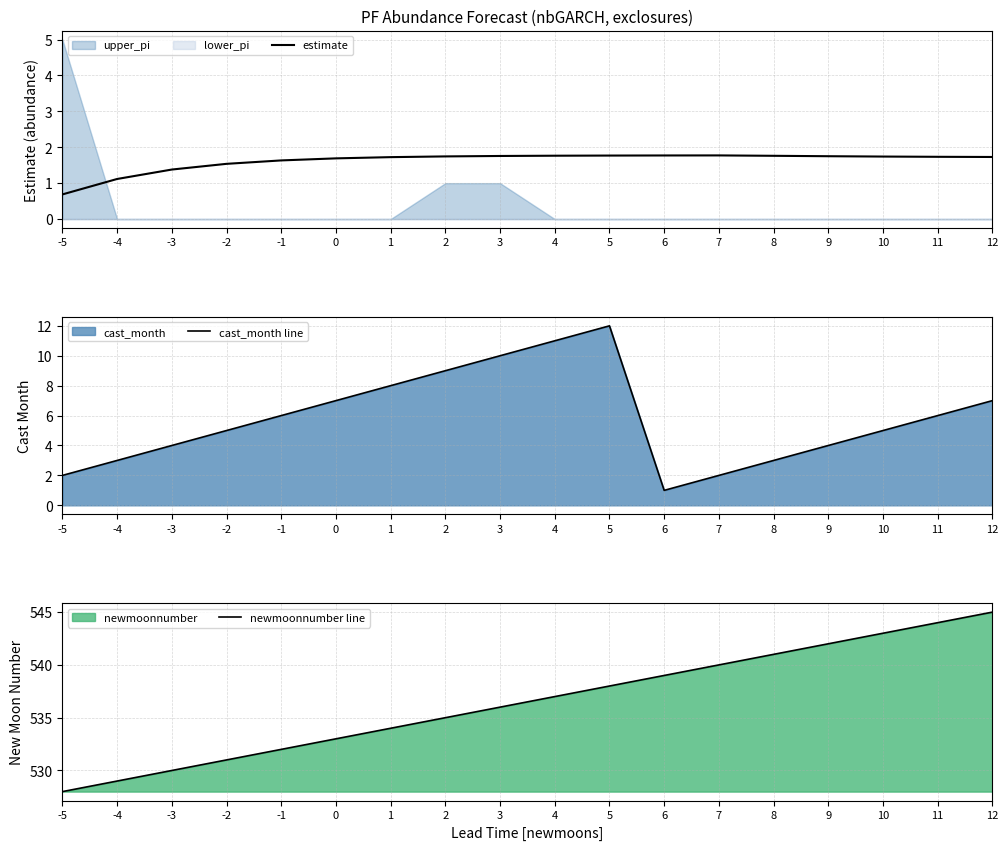

Which category has the lowest value in the estimate series?

-5